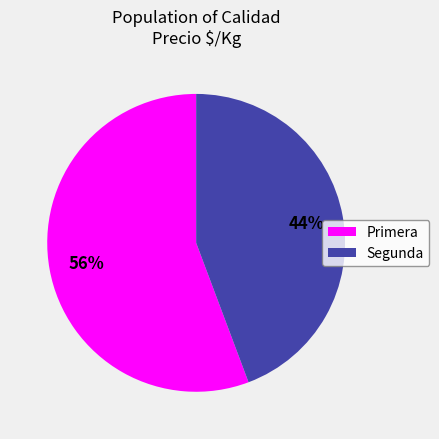

How many segments does this pie chart have?

2